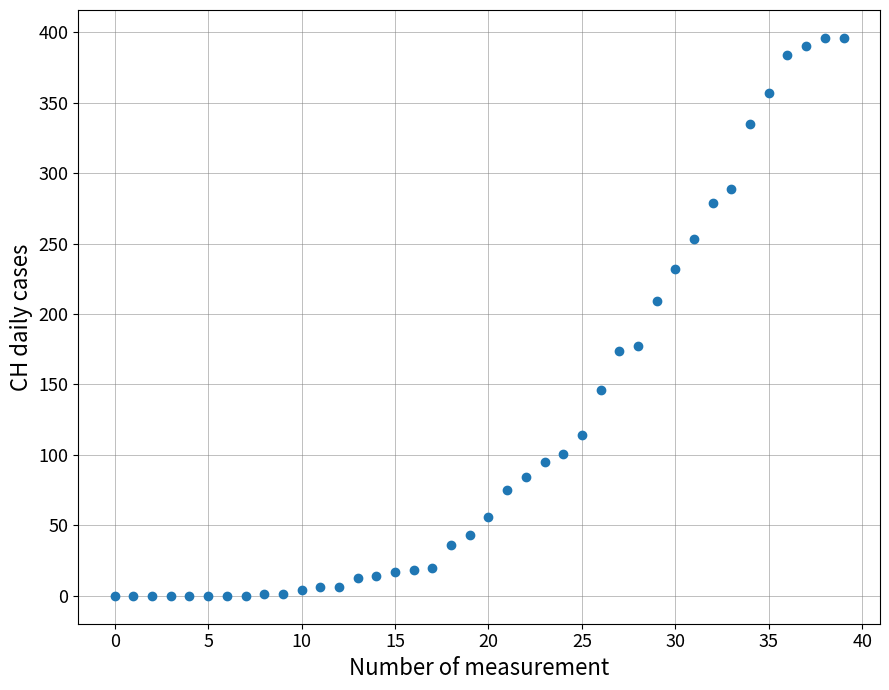

What Y value in the scatter plot is closest to 198?

209